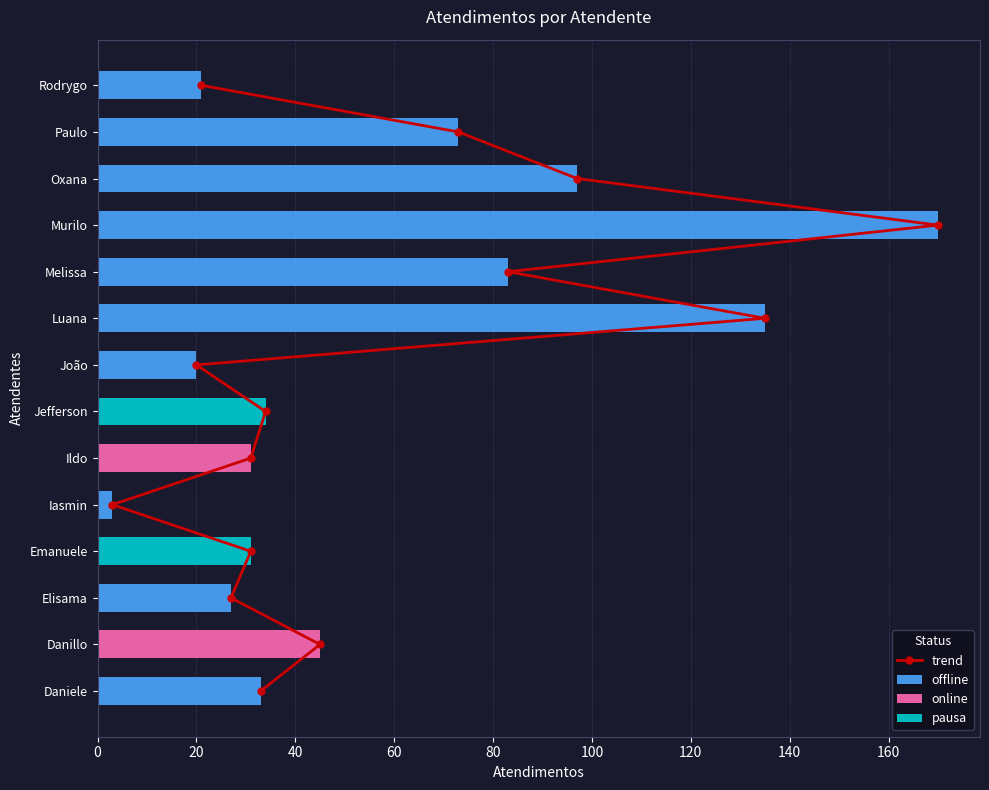

Approximately how many times larger is the value at Jefferson compared to Emanuele?

1.1